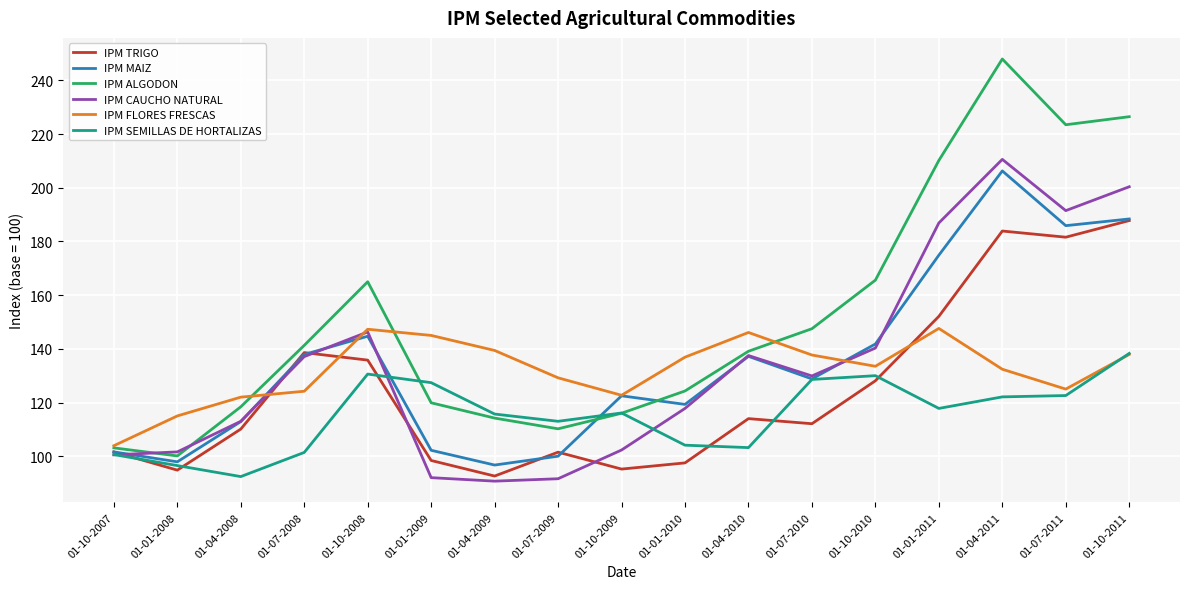

True or false: IPM SEMILLAS DE HORTALIZAS and IPM TRIGO intersect in this chart.

True